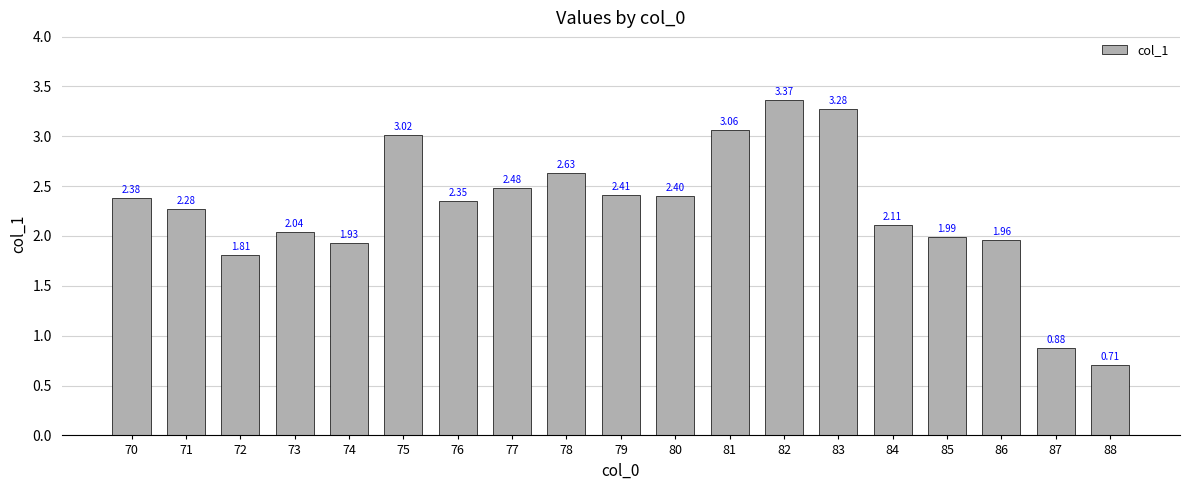

How many values are below 2?

6